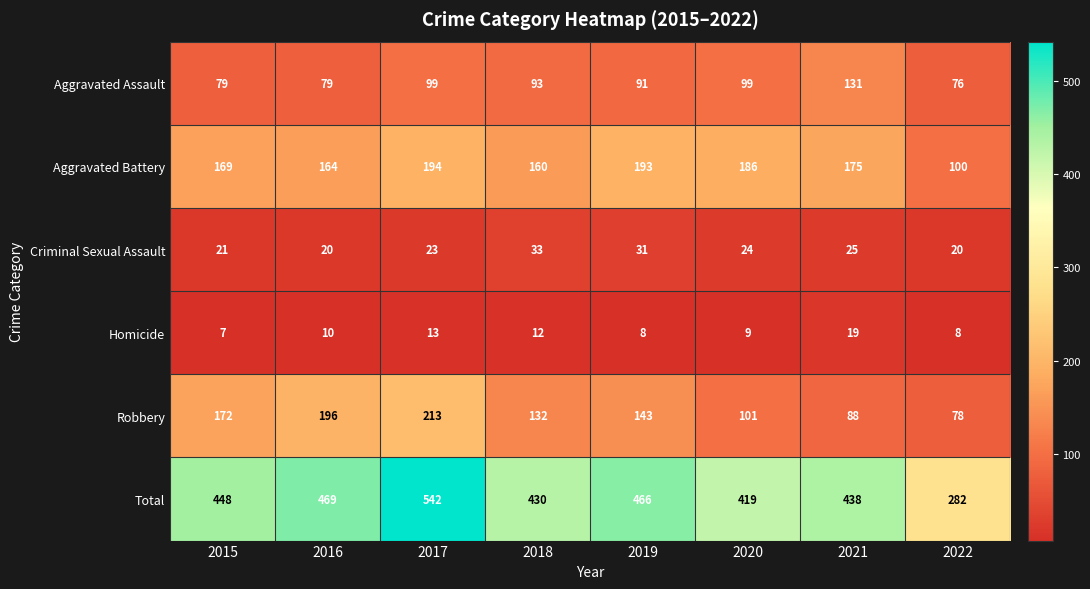

What is the sum of the Homicide values at 2021 and 2022?

27